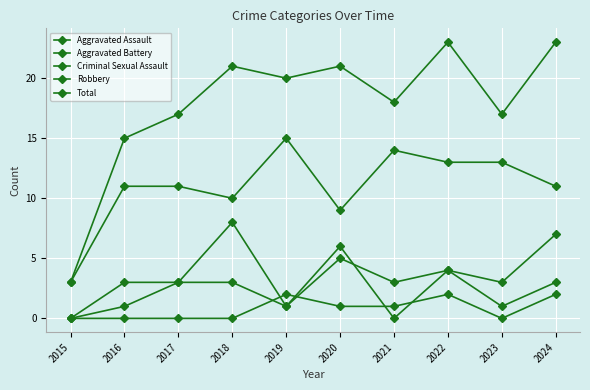

What is the average value of the Robbery series?

11